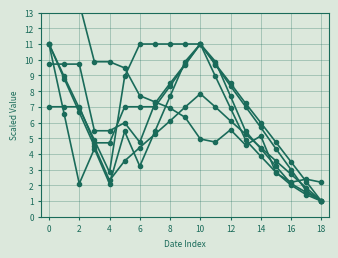

Where is the first local minimum for JU_pc?

6